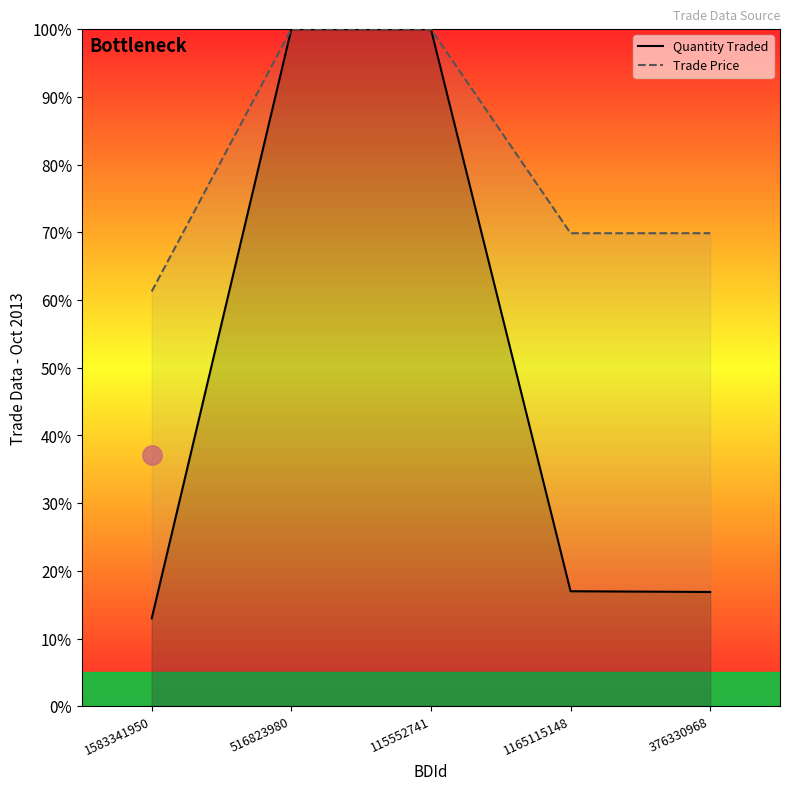

What position from the left is 376330968?

5